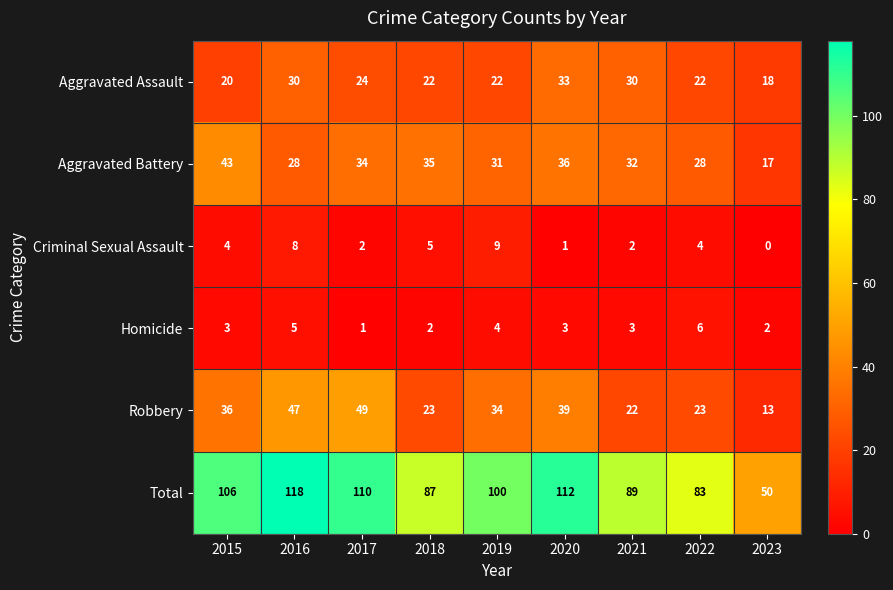

Is the value of Homicide at 2018 greater than the value of Total at 2017?

No